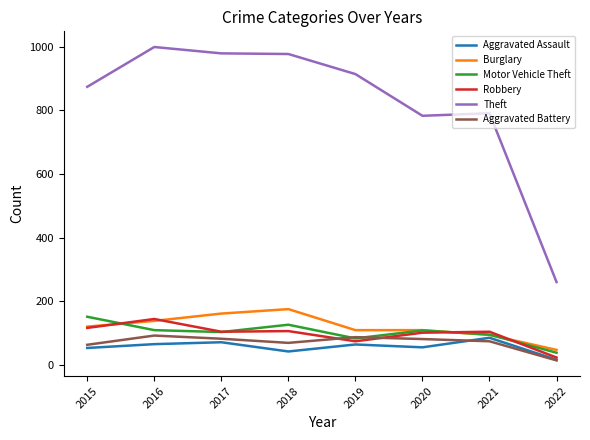

What is the maximum value for Aggravated Battery?

93